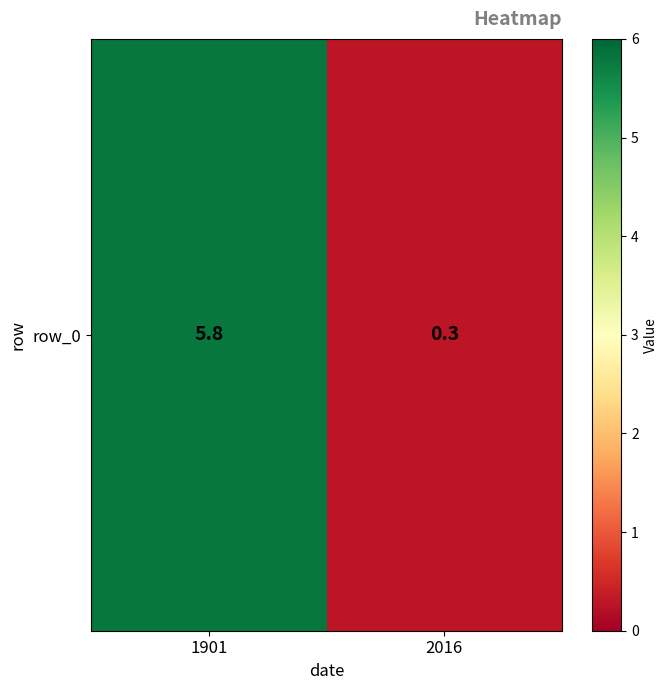

How many data points are above 5?

1